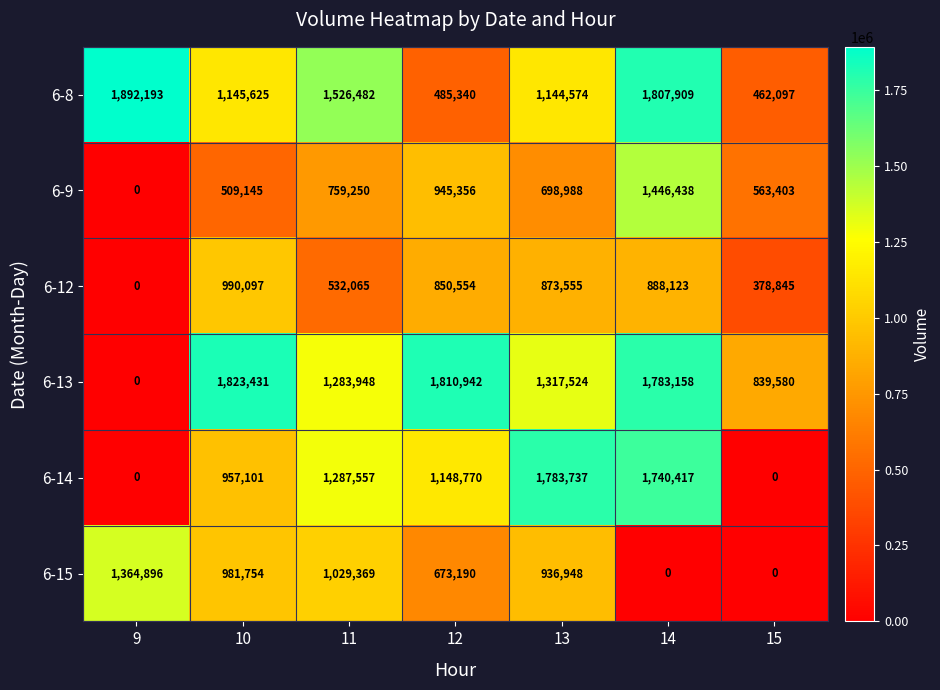

Rank the series by their maximum value, from lowest to highest.

6-12, 6-15, 6-9, 6-14, 6-13, 6-8